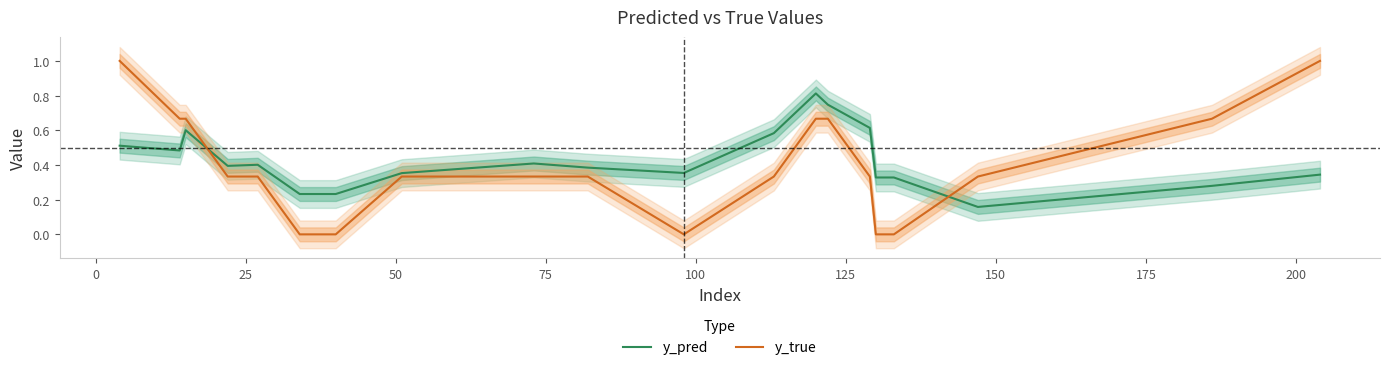

What is the maximum value for y_pred?

0.8